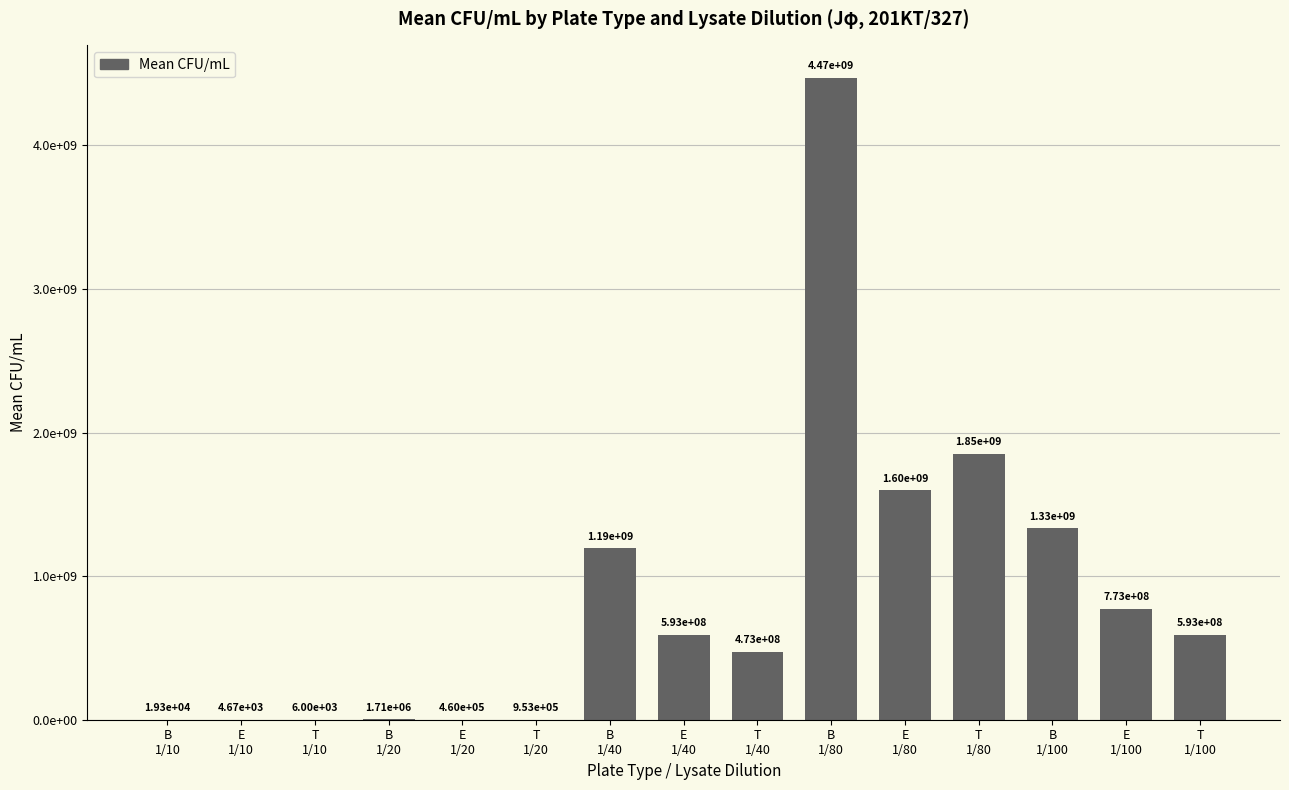

Which has a higher value, E
1/10 or B
1/20?

B
1/20